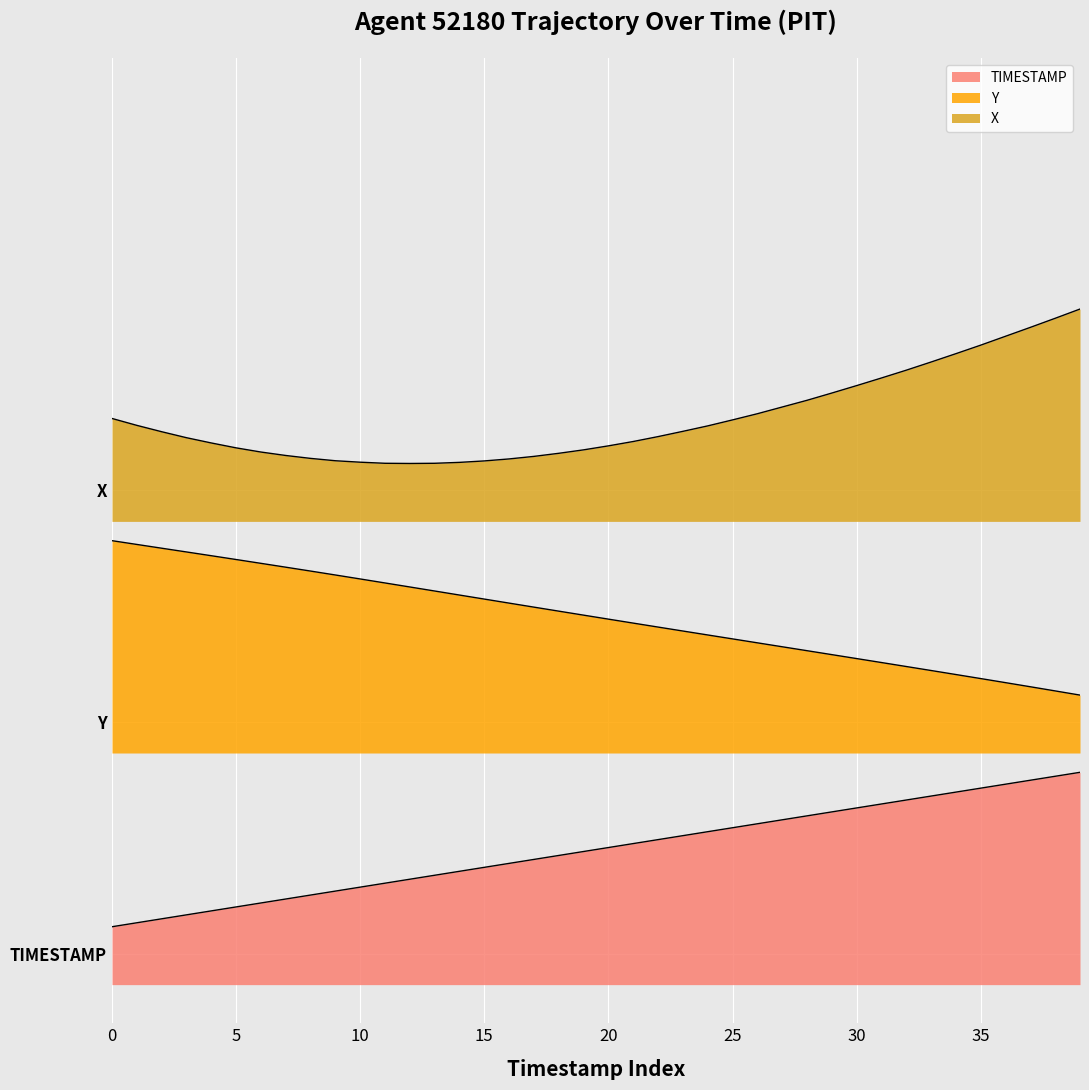

Does the chart display data point markers on the line(s)?

No